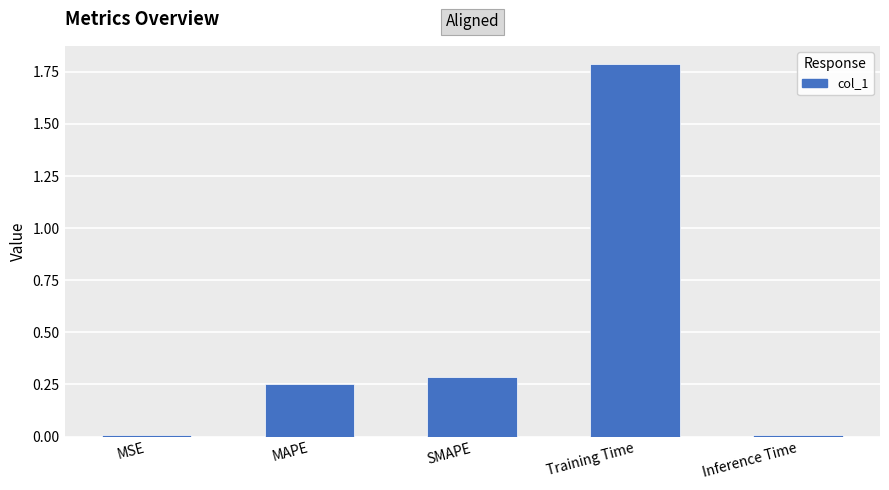

The chart shows a value of 0.3 at MAPE. True or false?

True